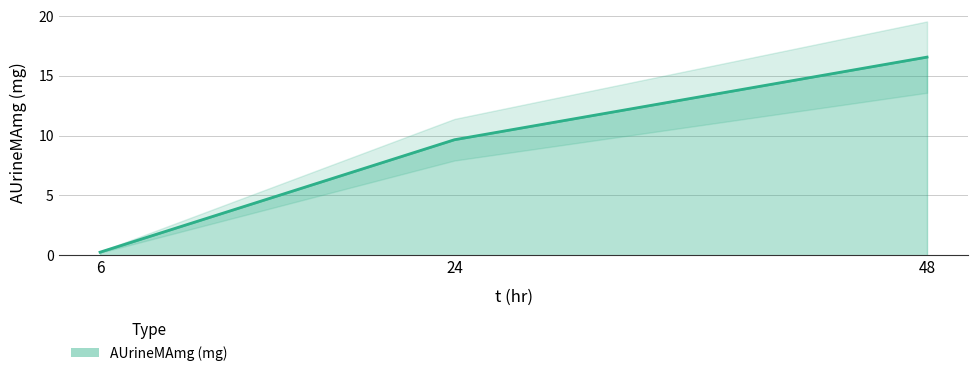

Where does the data first go above 9?

24